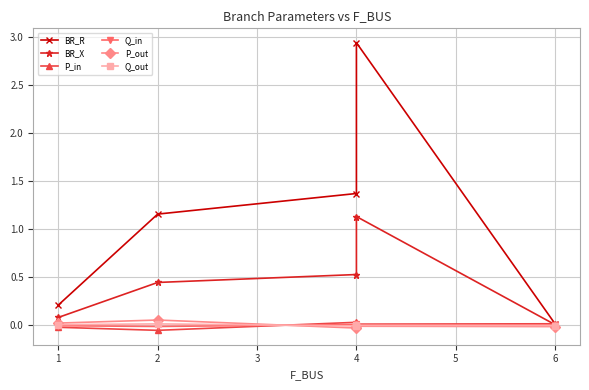

Does the chart have visible grid lines?

Yes